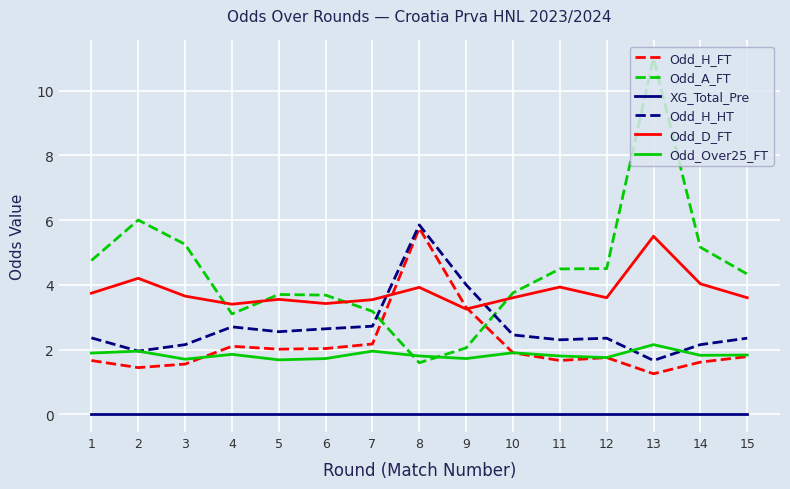

What are all the series names shown in the legend?

Odd_H_FT, Odd_A_FT, XG_Total_Pre, Odd_H_HT, Odd_D_FT, Odd_Over25_FT